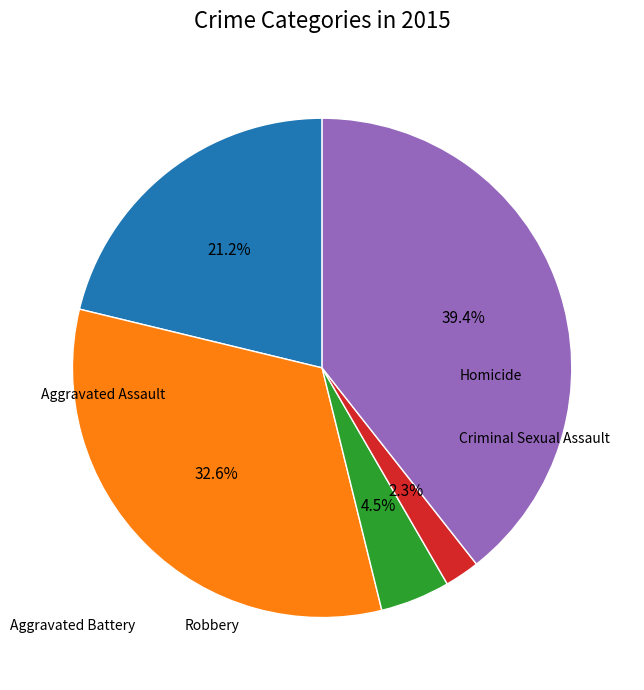

Does any single category account for the majority?

No